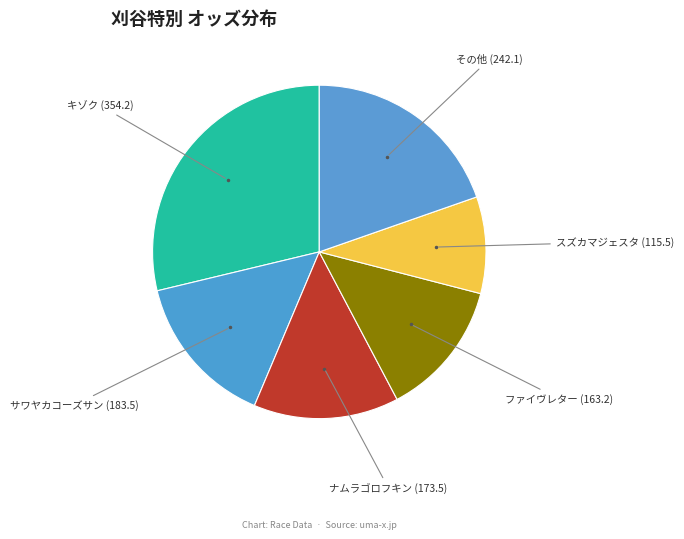

Which category has the biggest portion of the pie?

キゾク